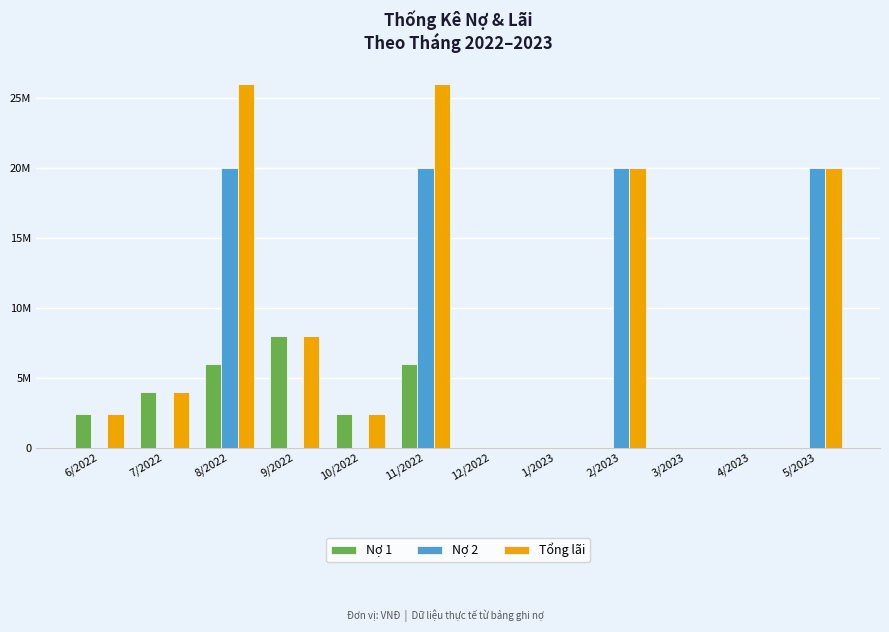

What is the sum of all Tổng lãi values?

108800000